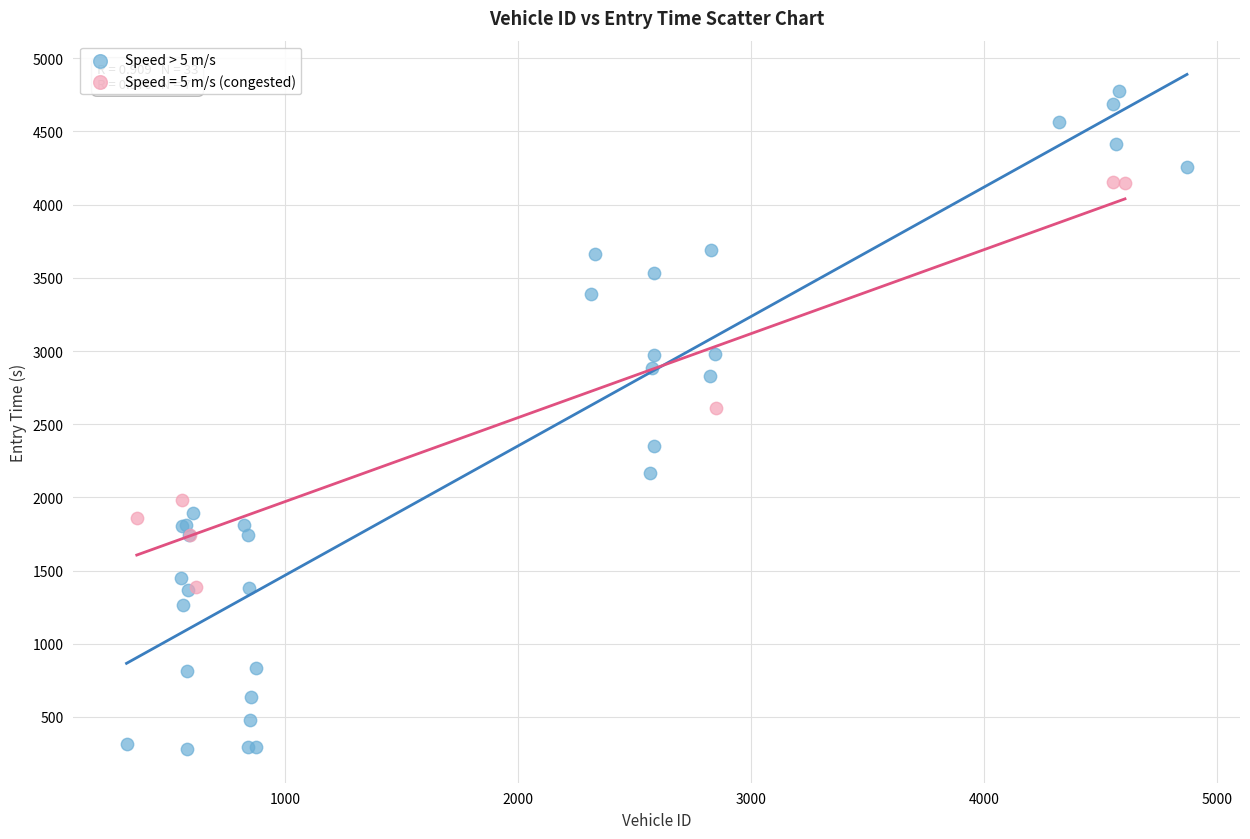

Which series contains the lowest Y value?

Speed > 5 m/s